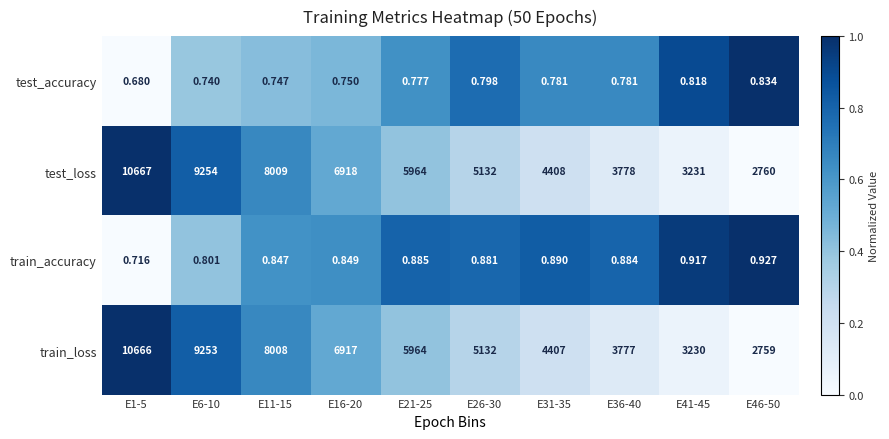

Rank the series by their maximum value, from lowest to highest.

test_accuracy, train_accuracy, train_loss, test_loss